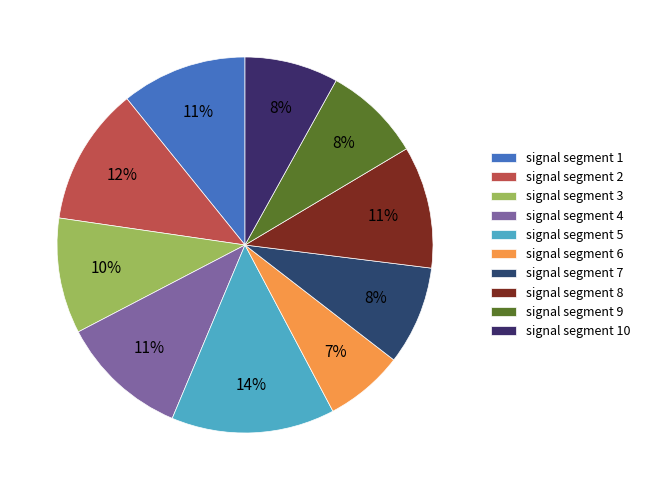

Is the sum of signal segment 4 and signal segment 7 greater than half?

No